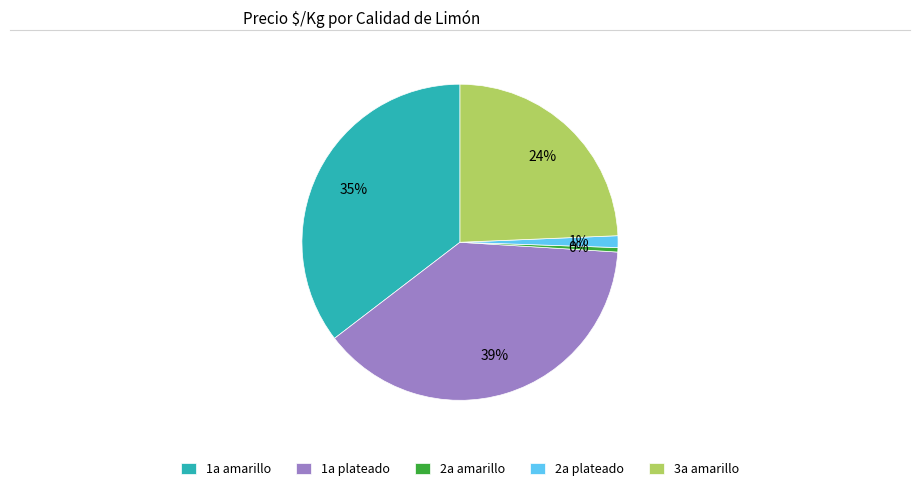

Is there any slice that represents more than half of the pie?

No